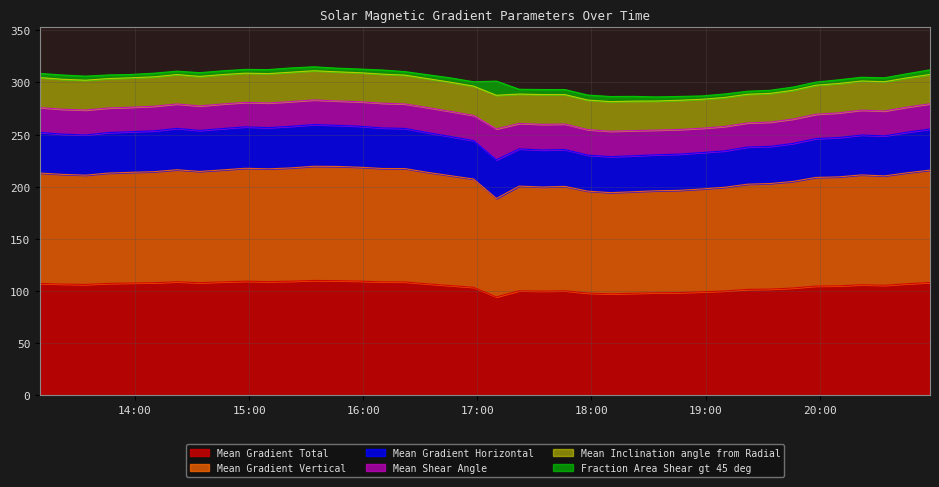

What is the sum of the Mean Gradient Total values at 2011/11/08 17:34 and 2011/11/08 14:34?

208.0